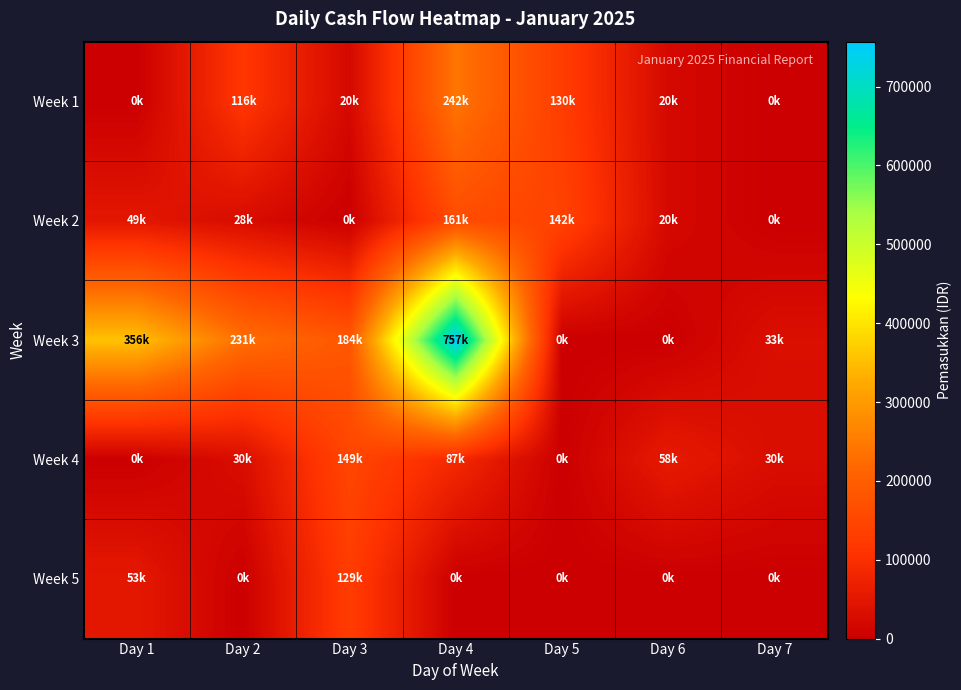

Between Day 2 and Day 3, which series saw the biggest shift?

Week 5